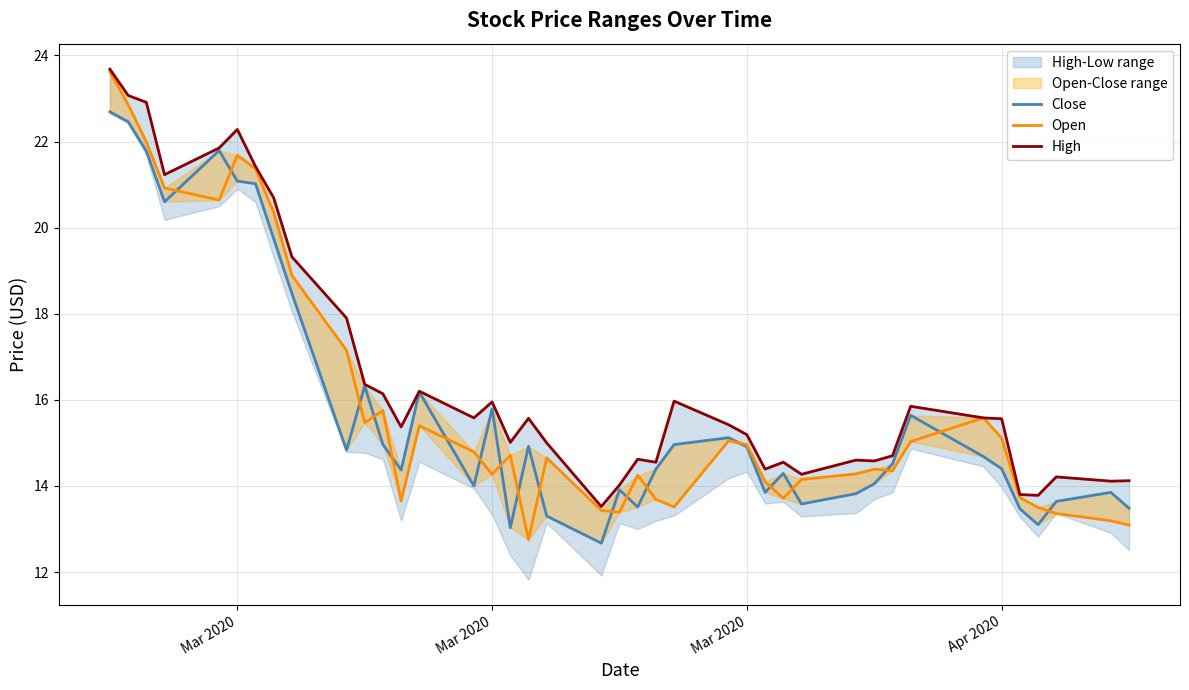

How many data points does each series have?

40